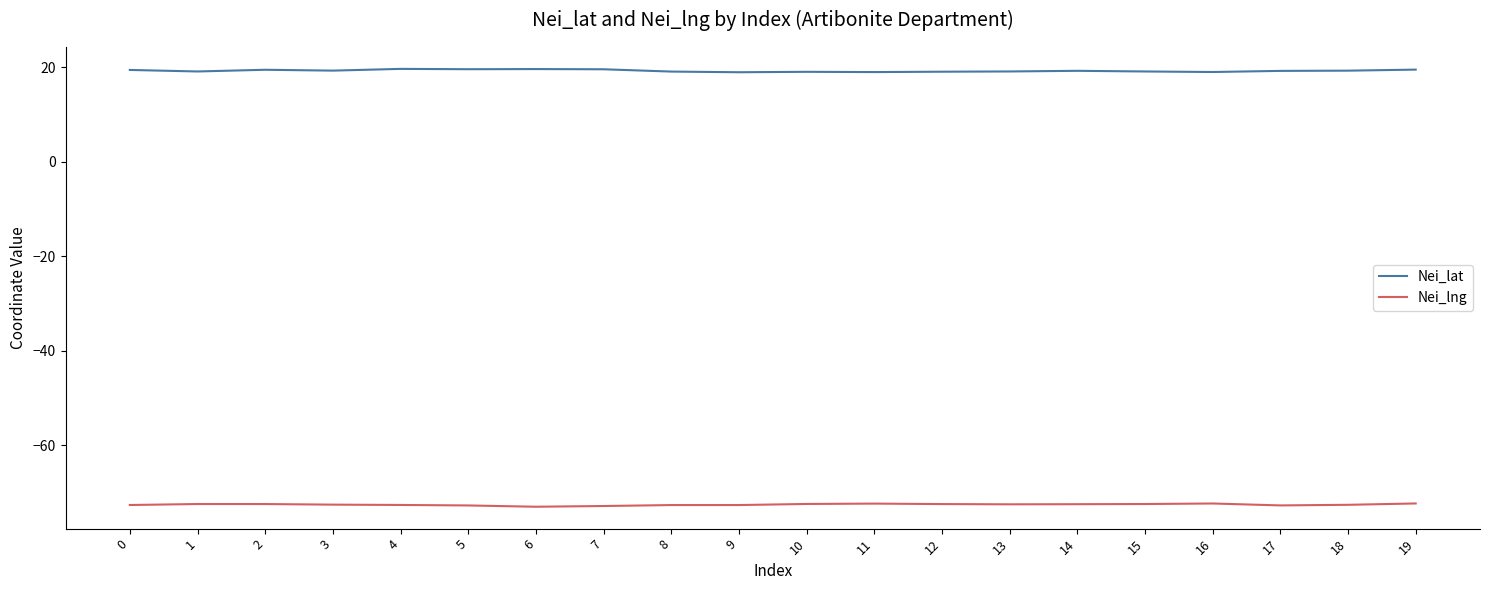

True or false: Nei_lng has a value of -101.1 at 0.

False